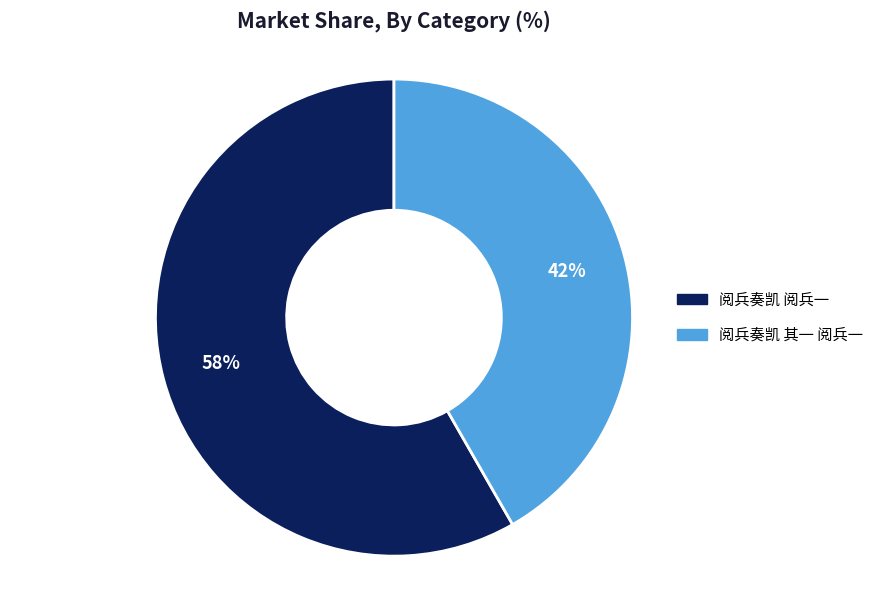

Rank the categories by value from highest to lowest.

阅兵奏凯 阅兵一, 阅兵奏凯 其一 阅兵一